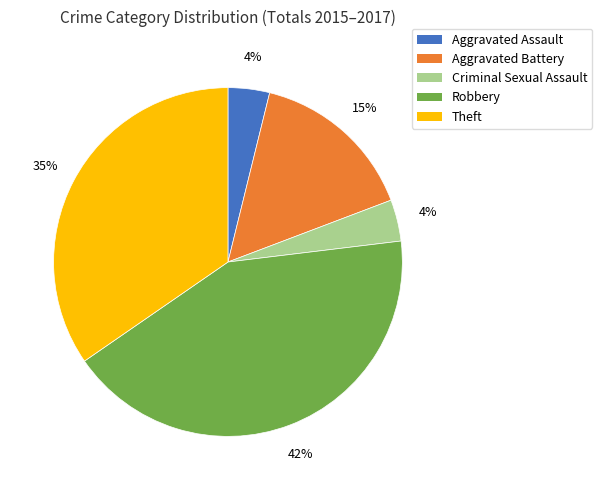

The Aggravated Battery slice represents 21% of the pie. True or false?

False